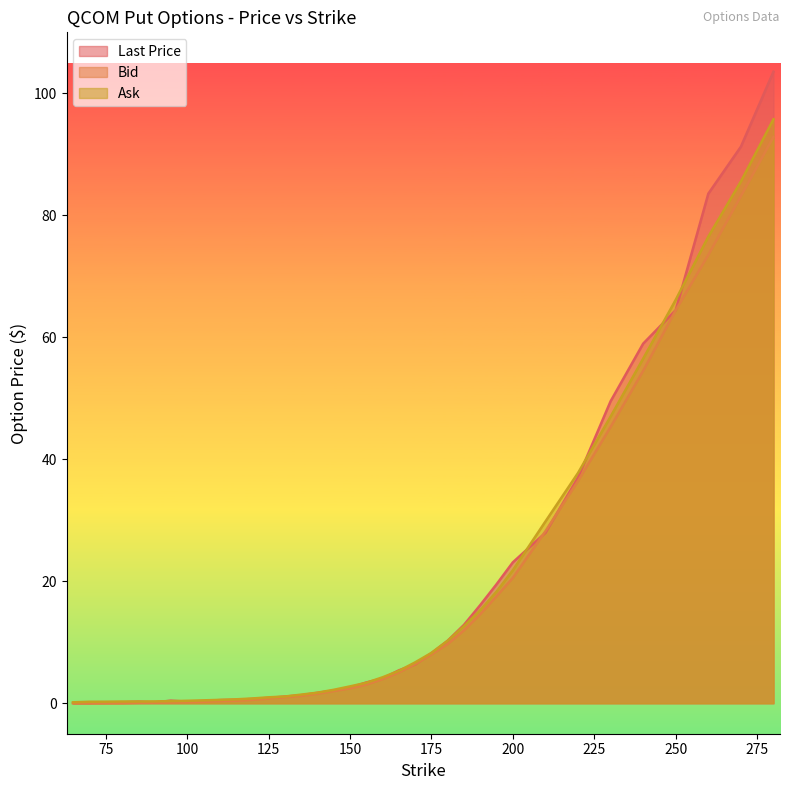

Read the Last Price value at 140.0.

1.7